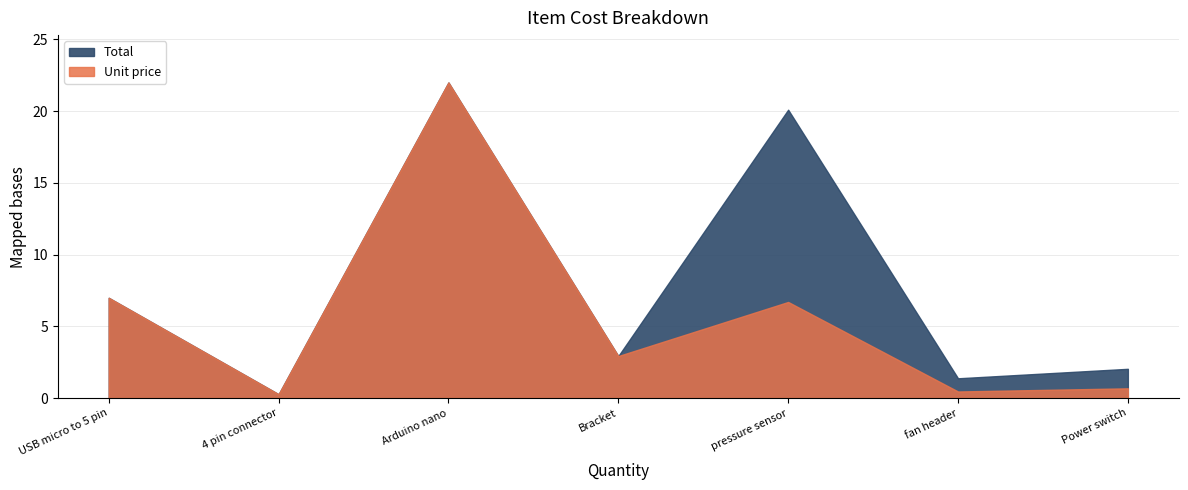

At USB micro to 5 pin, list the series in order from smallest to largest.

Total, Unit price